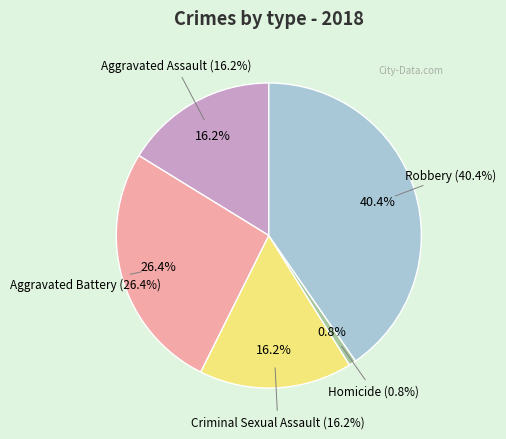

What percentage is the Robbery slice, to the nearest percent?

40%